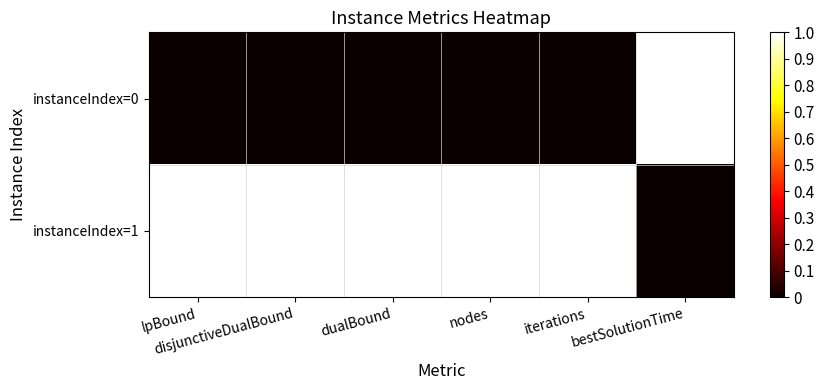

At which category is the sum across all series the highest?

lpBound